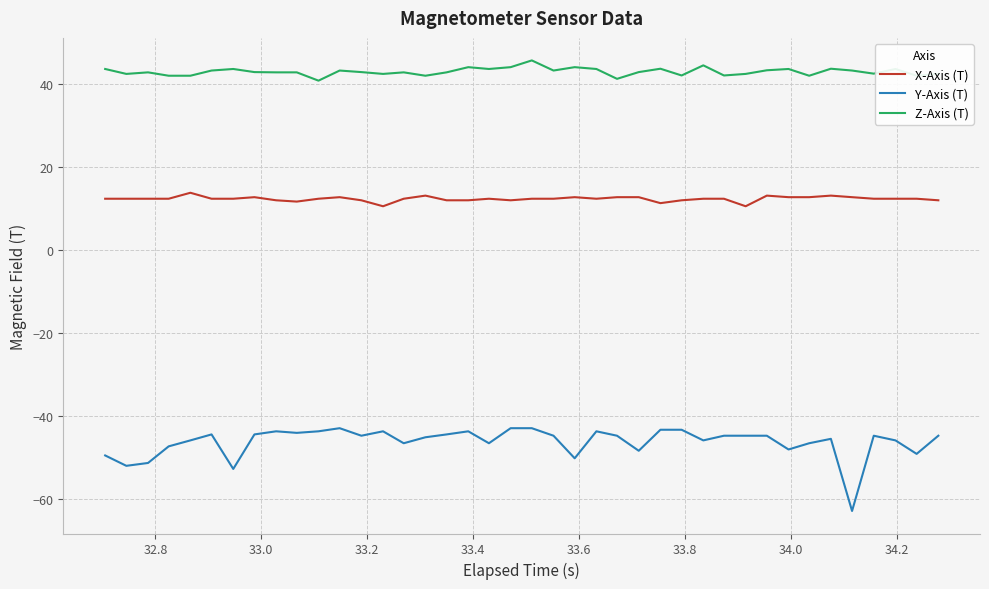

True or false: X-Axis (T) and Y-Axis (T) cross at least once.

False